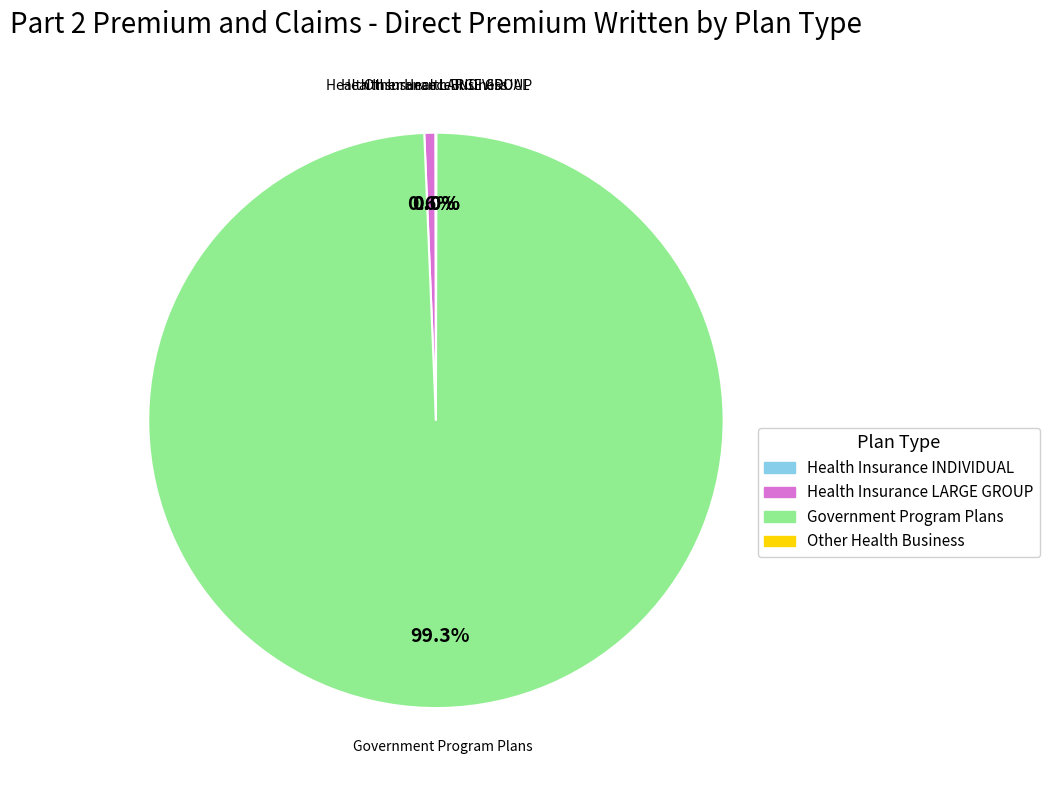

Which slice is the largest?

Government Program Plans